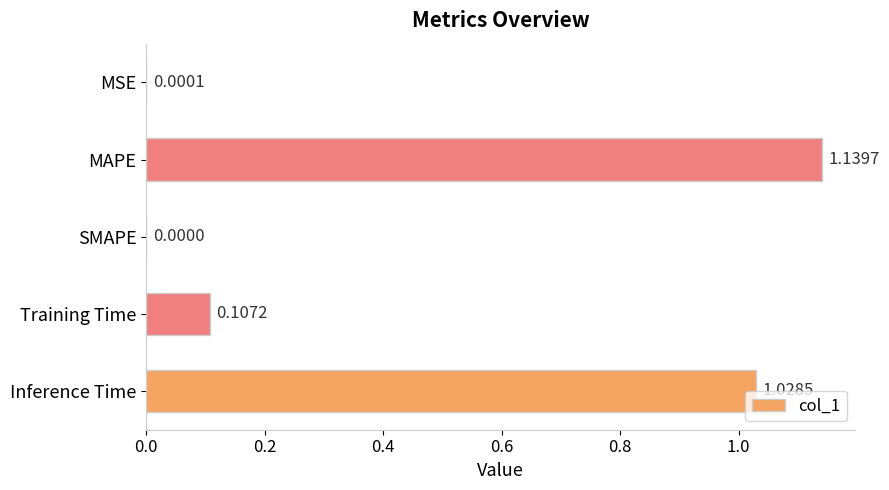

Which has a higher value, MAPE or Inference Time?

MAPE